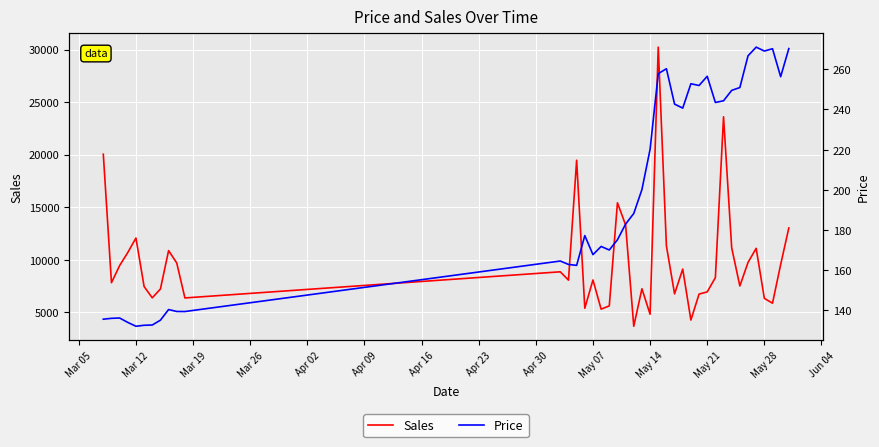

Which series has the largest range (max minus min)?

Sales